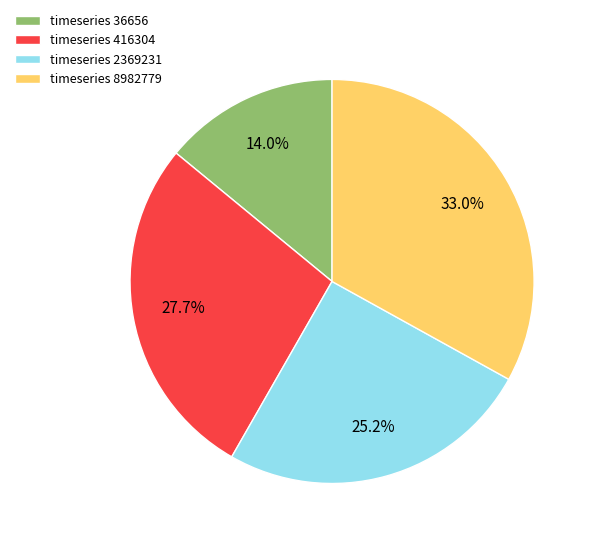

Does timeseries 8982779 account for over 50% of the chart?

No